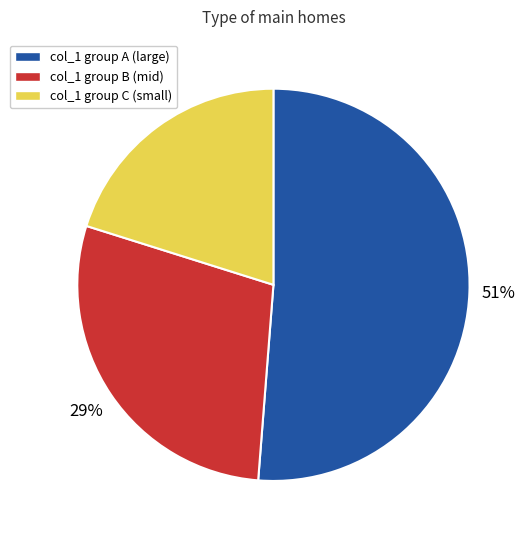

To the nearest percent, what is the difference between the largest and smallest slice percentages?

31%